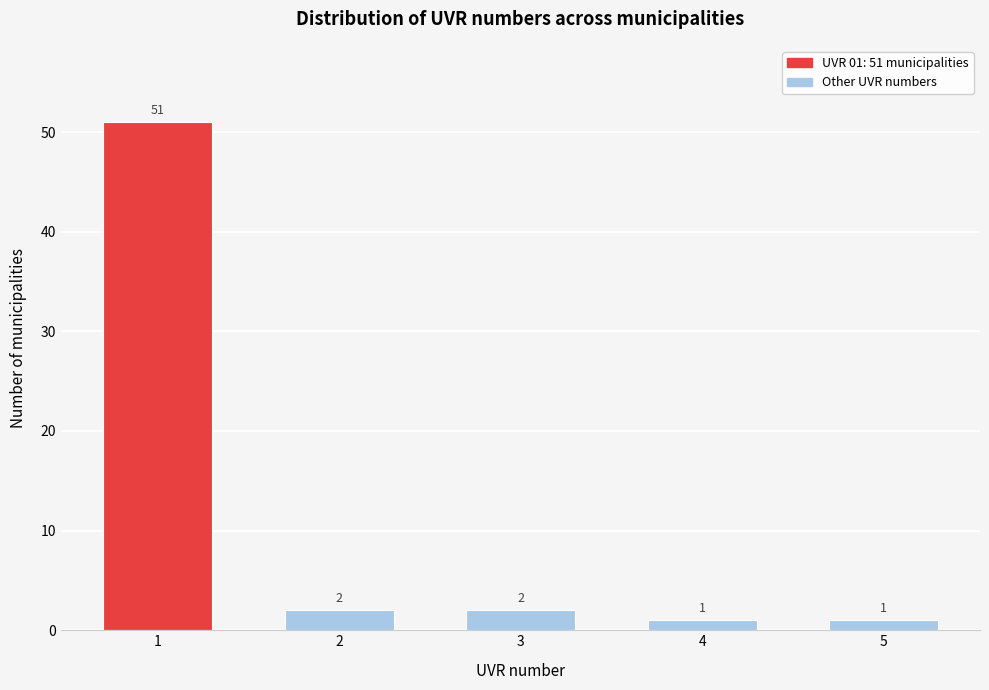

Reading right to left, list all the values displayed in this chart.

5=1	4=1	3=2	2=2	1=51